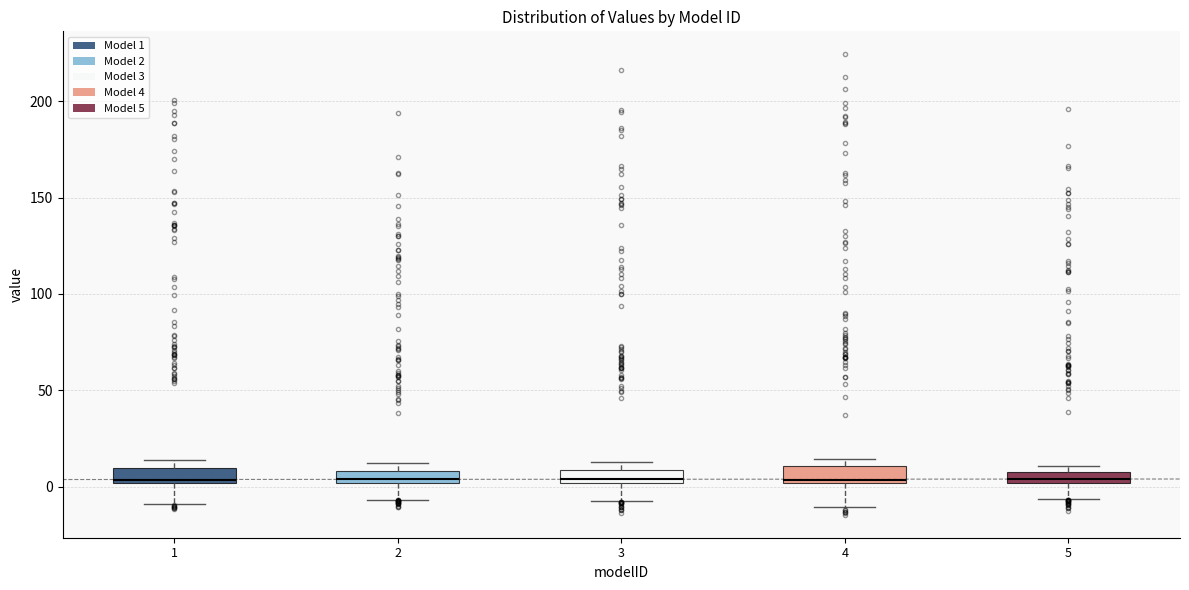

Where does the median line of the box at x = 4 sit on the y-axis? The values are not printed on the chart, so give them approximately, as read against the axis.

5